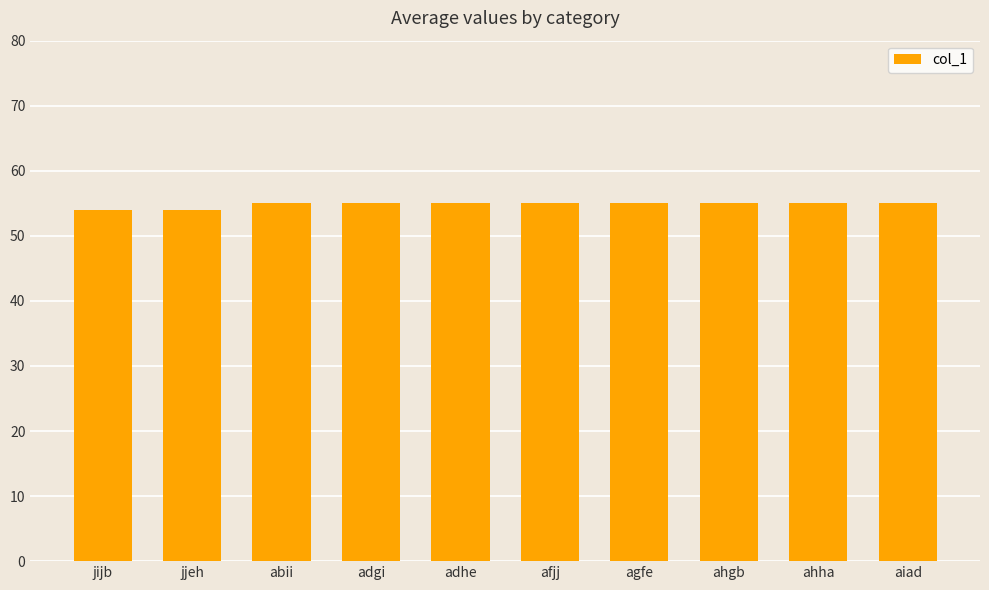

What is the value of the 2nd bar from the left?

54